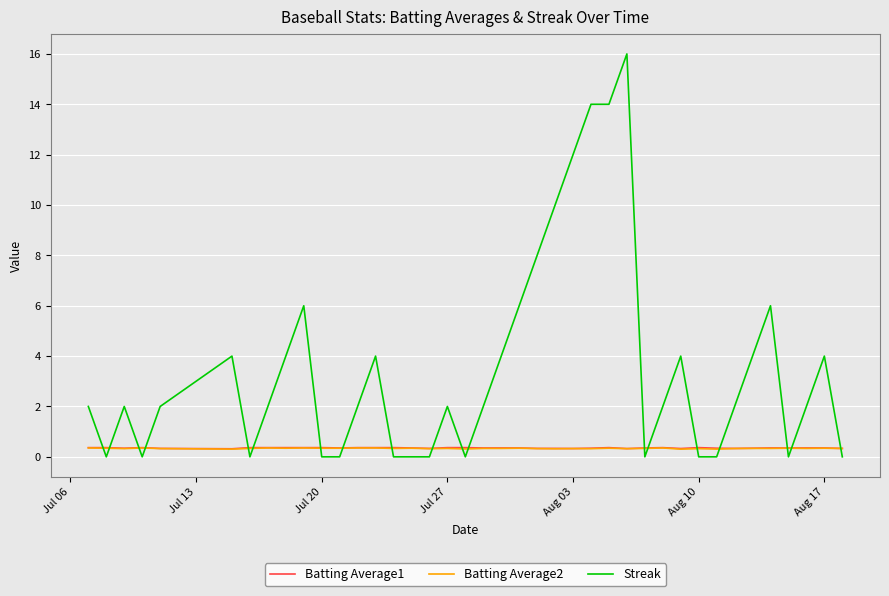

What is the greatest value displayed?

16.0